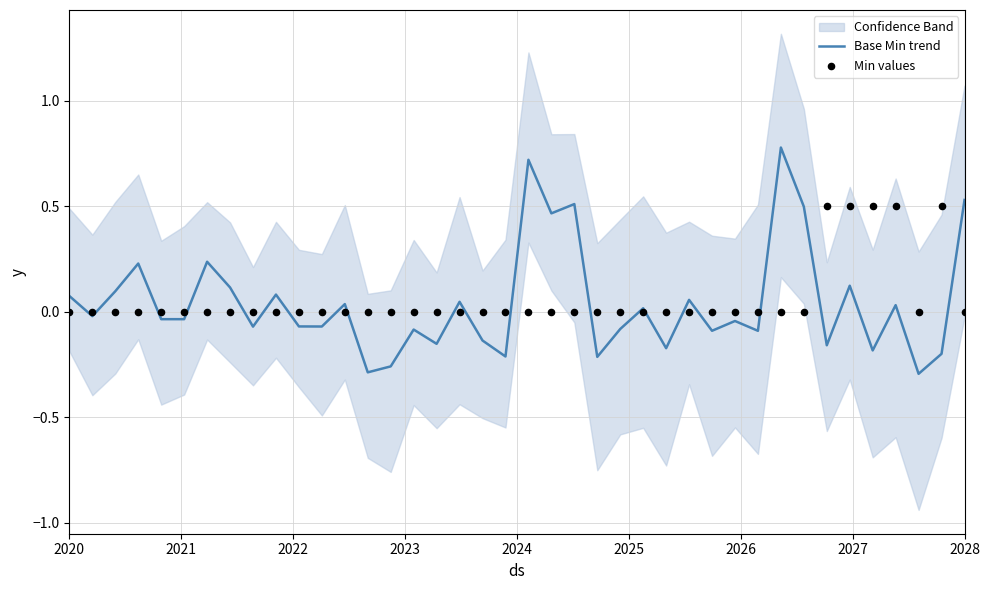

At how many categories does at least one series exceed 0?

21